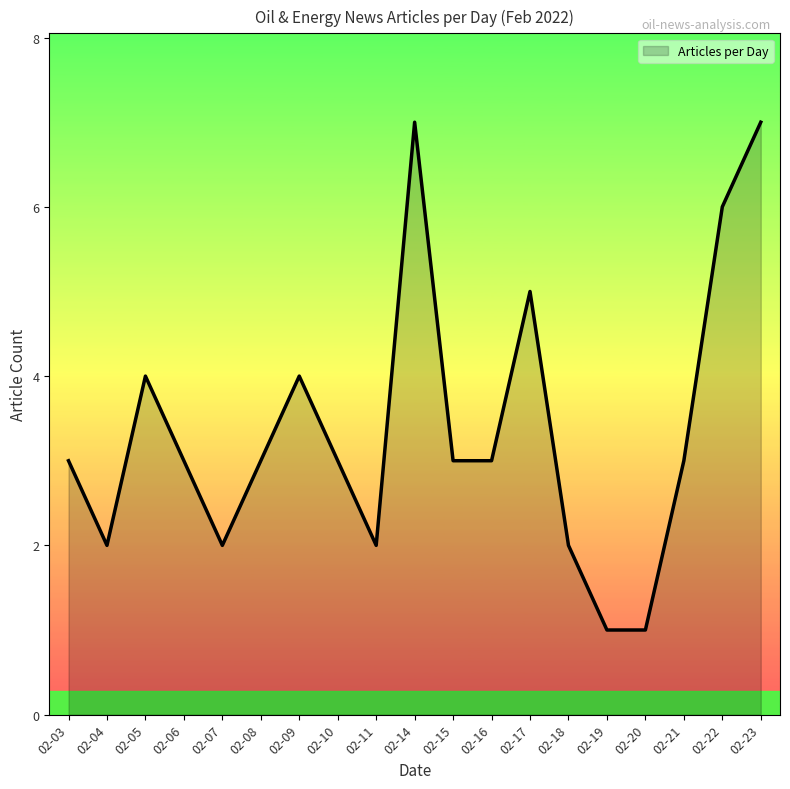

The value at 02-10 is 3. True or false?

True